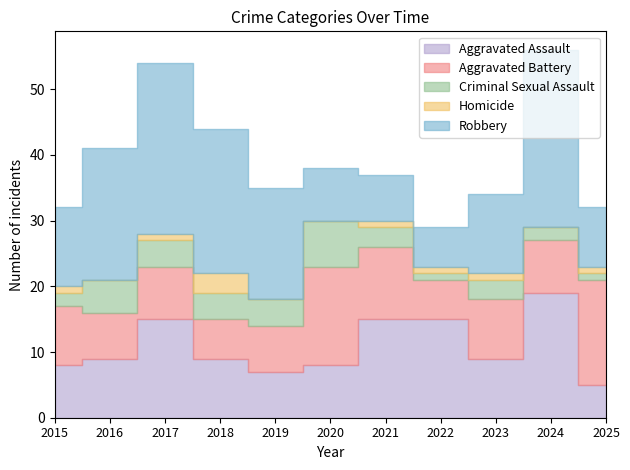

What are all the series names shown in the legend?

Aggravated Assault, Aggravated Battery, Criminal Sexual Assault, Homicide, Robbery